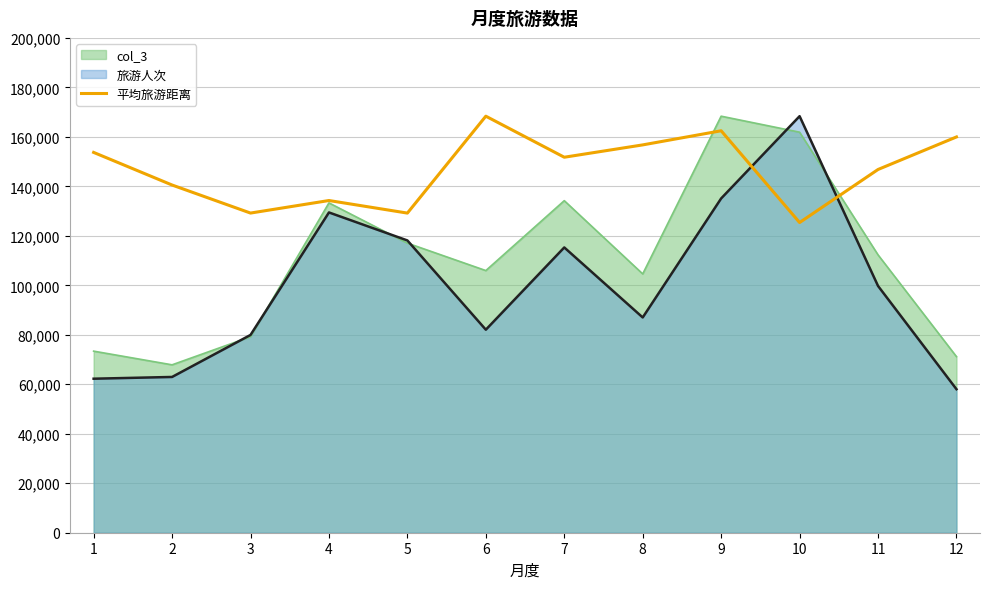

Is it true that the value at 11 is 55882.3?

False